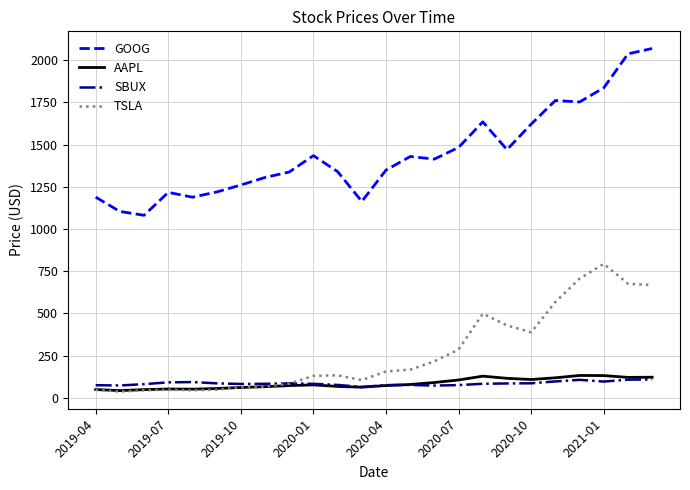

True or false: GOOG and AAPL intersect in this chart.

False